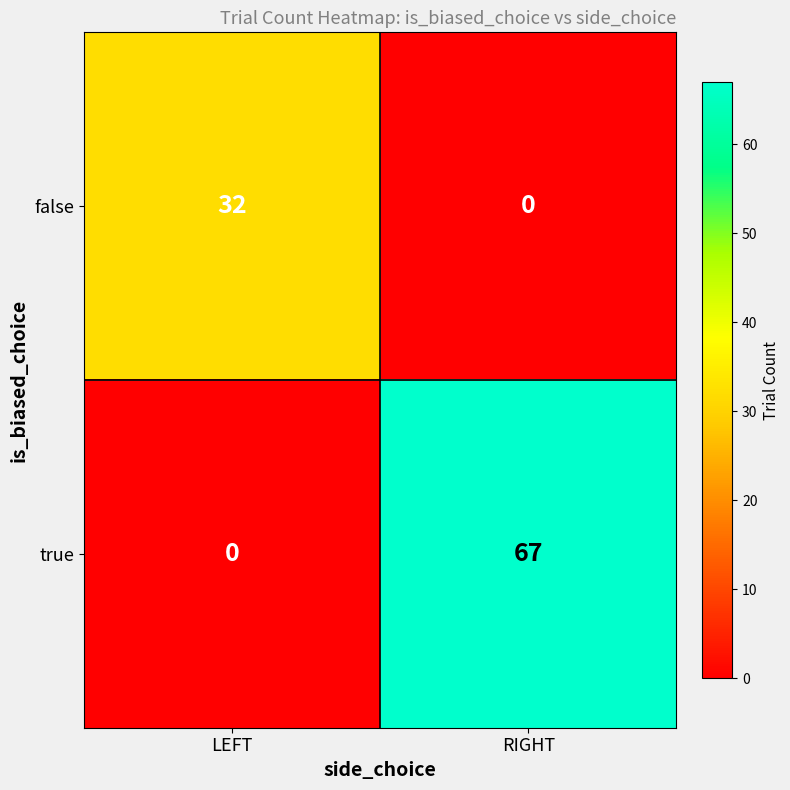

True or false: false has a value of -21 at RIGHT.

False